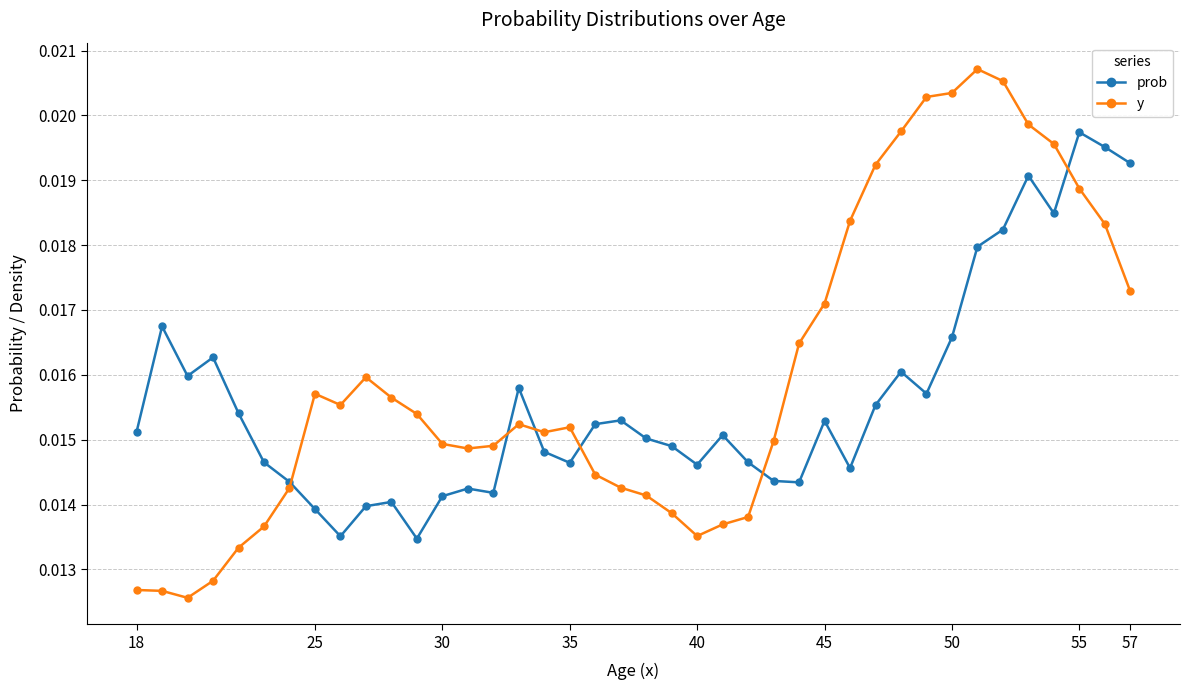

List the series in order of their overall mean, highest first.

y, prob